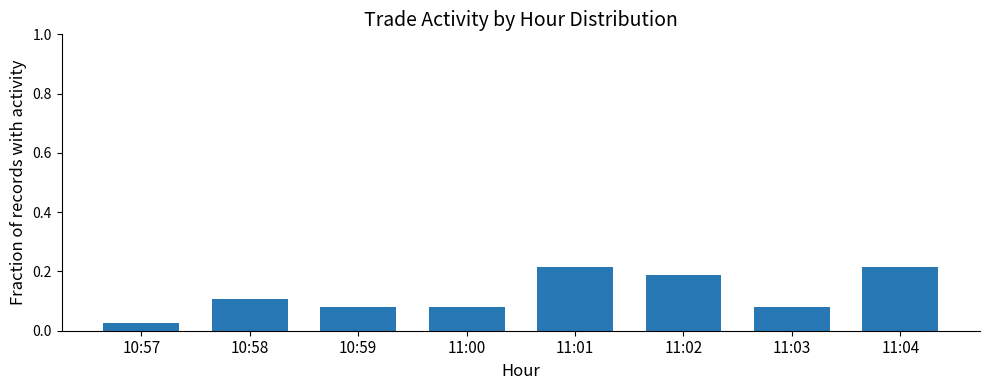

The chart shows a value of 0.3 at 11:02. True or false?

False